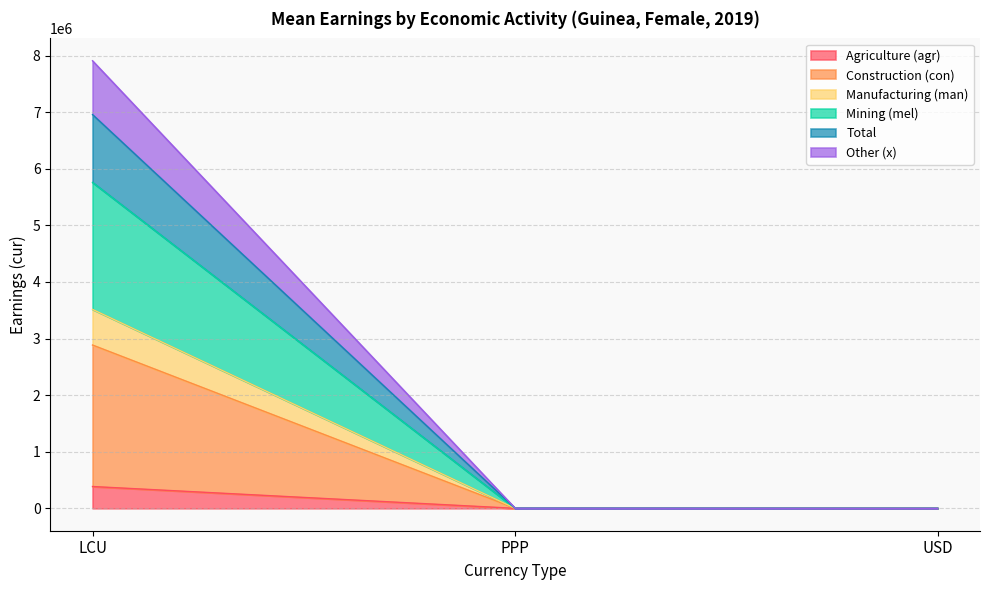

Which category has the highest value in the Manufacturing (man) series?

LCU